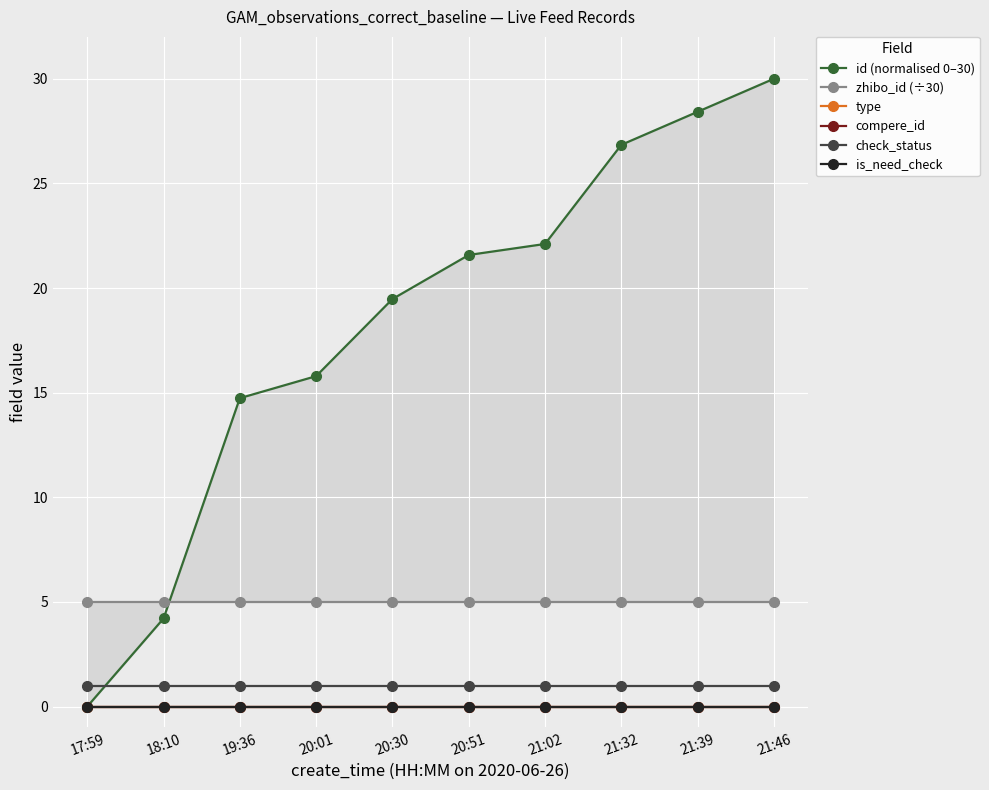

True or false: is_need_check and check_status cross at least once.

False